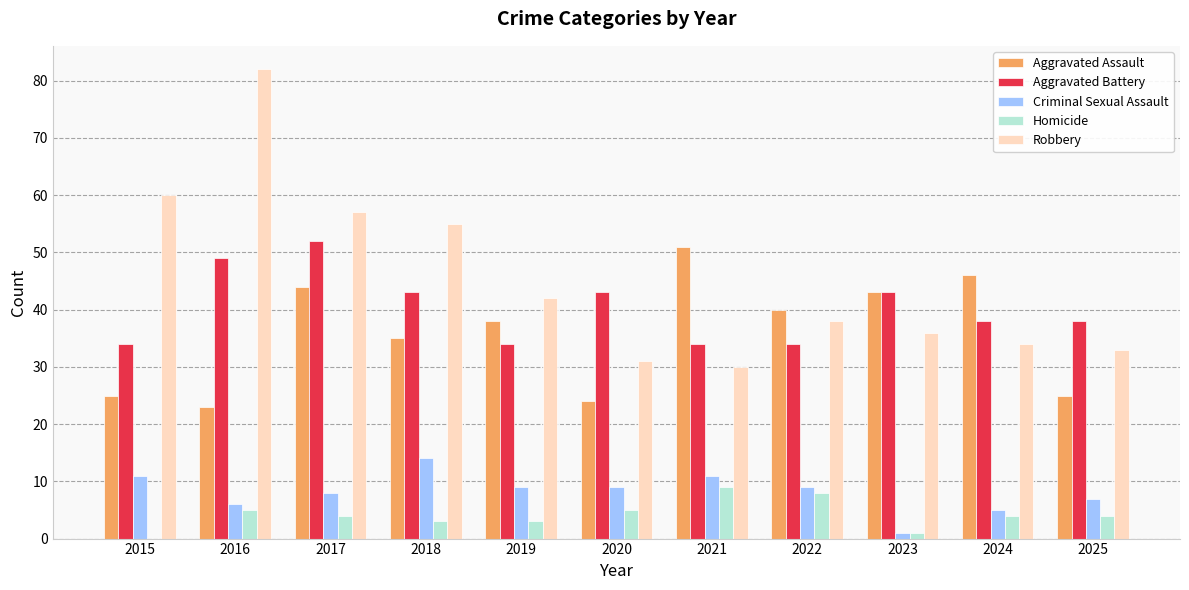

How many distinct data groups are displayed?

5